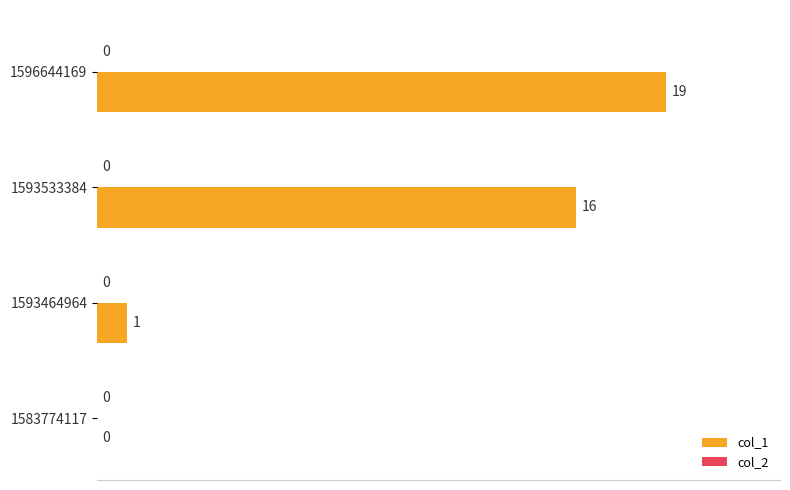

What is the ratio of the value at 1593533384 to the value at 1593464964?

16.0